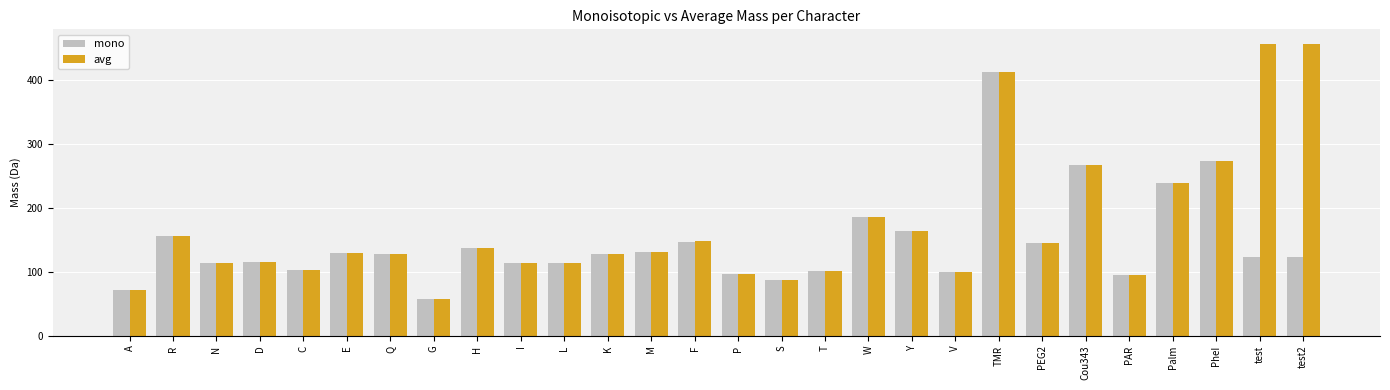

What is the total value across all series at V?

198.2